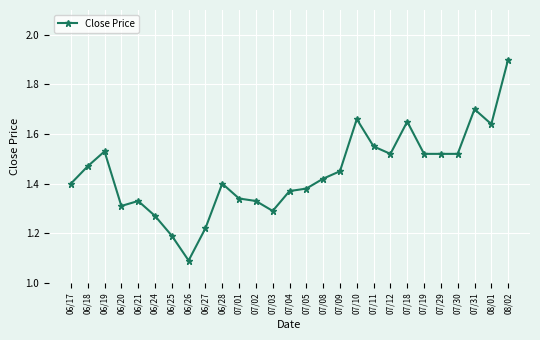

What is the change in value from 07/01 to 07/29?

+0.2